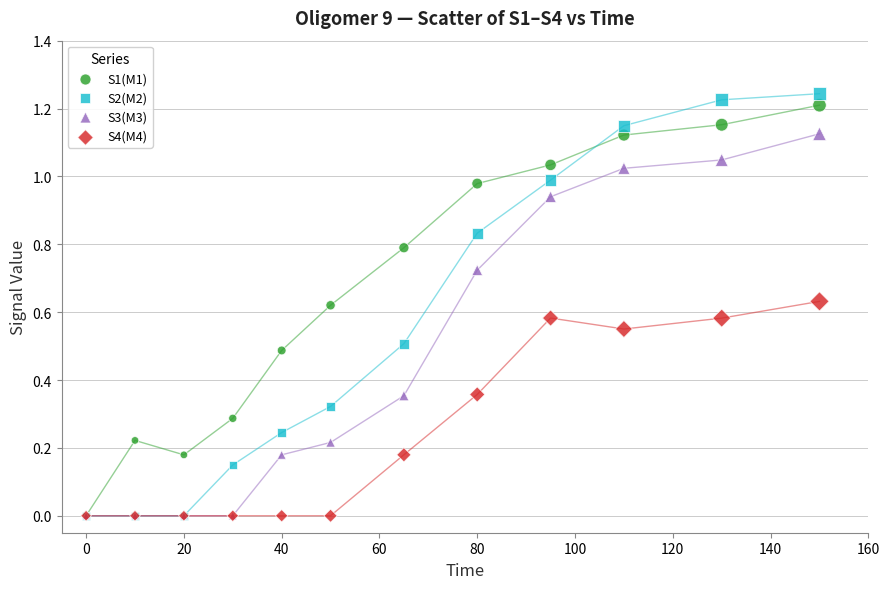

What are all the series names shown in the legend?

S1(M1), S2(M2), S3(M3), S4(M4)